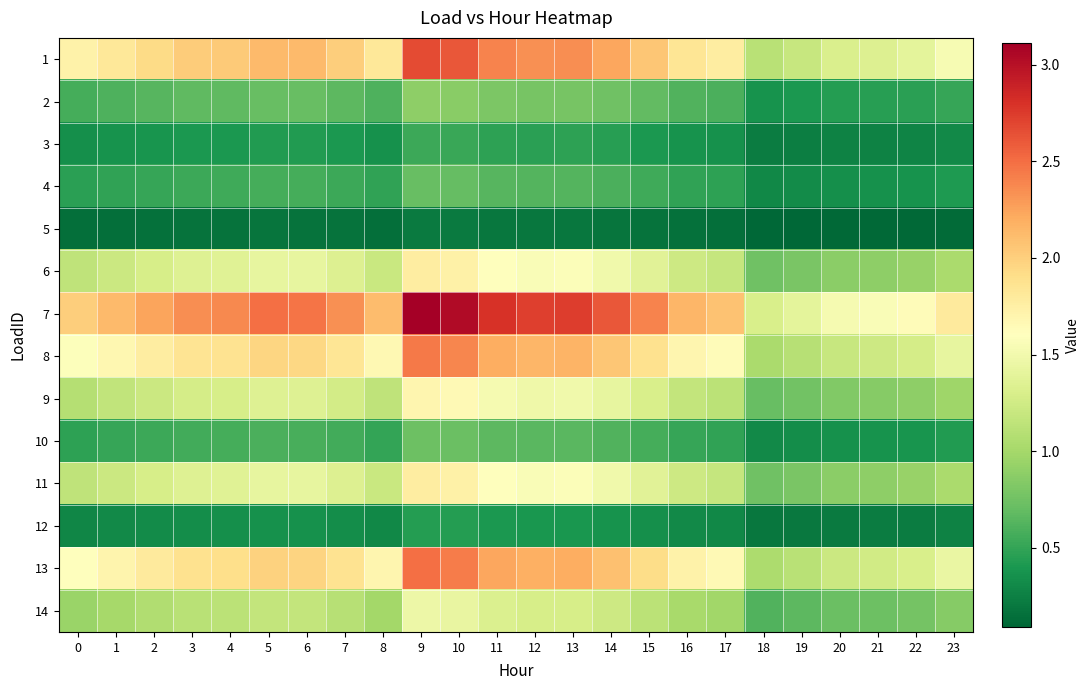

Which label corresponds to the largest value in the chart?

9